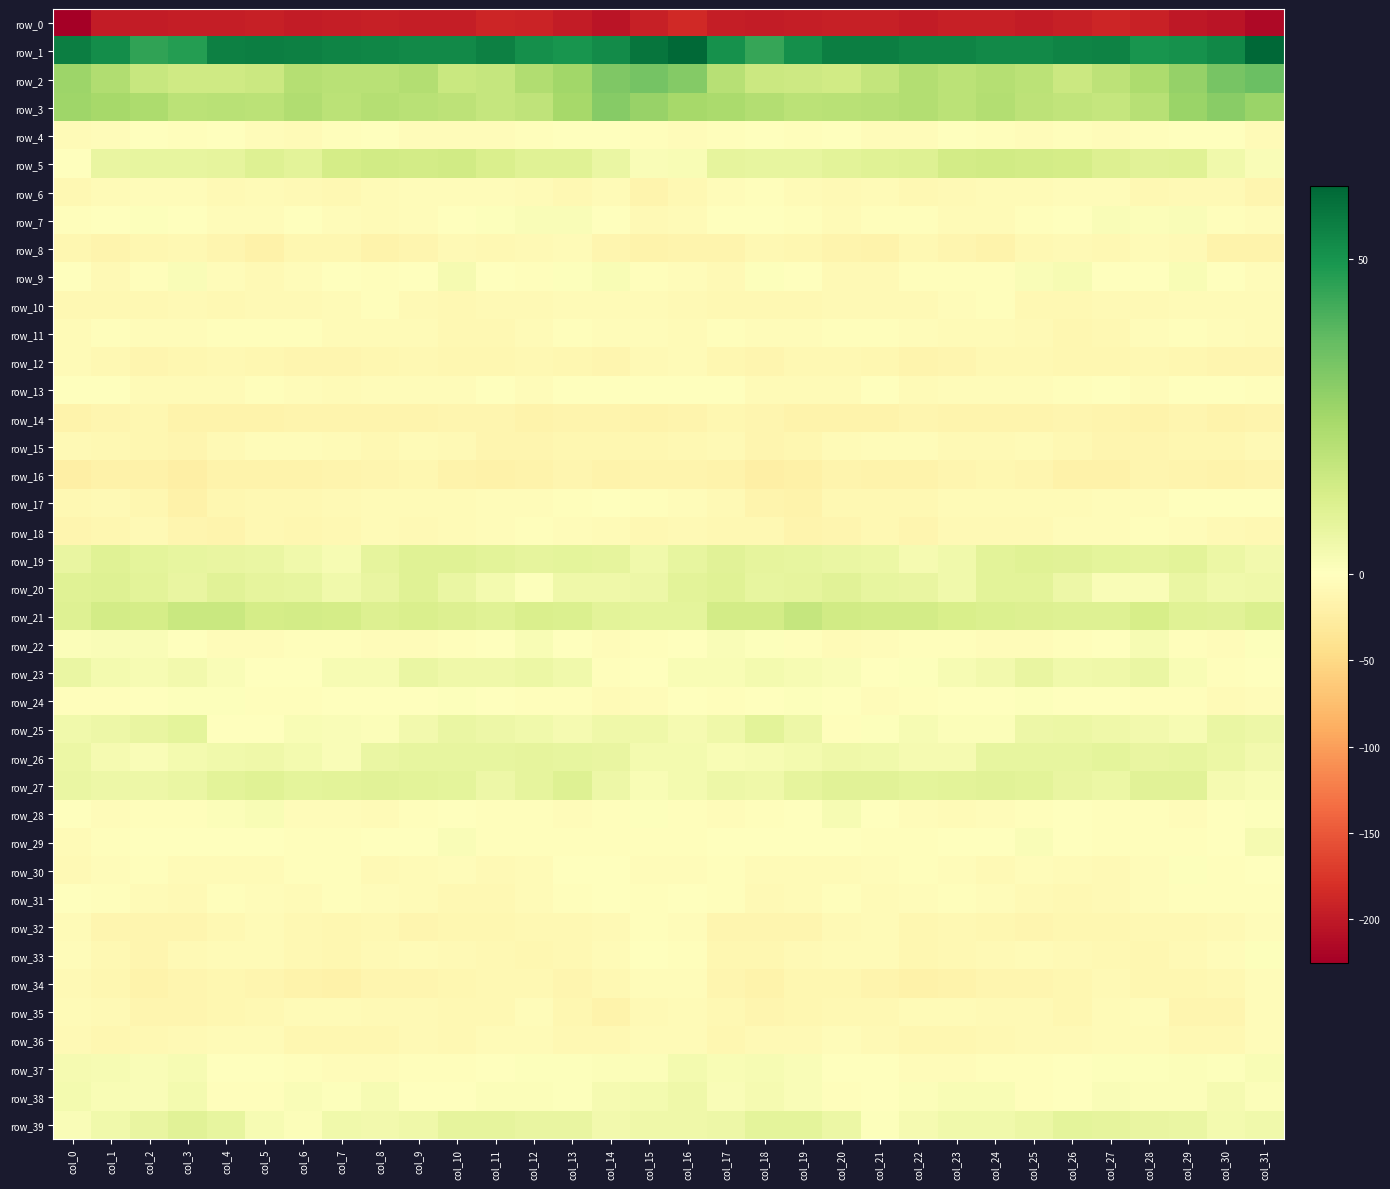

Reading right to left, extract all data points from this chart.

row_0: col_31=-215.8	col_30=-204.2	col_29=-200.8	col_28=-193.0	col_27=-189.2	col_26=-193.5	col_25=-197.8	col_24=-194.7	col_23=-194.7	col_22=-197.8	col_21=-194.6	col_20=-194.4	col_19=-196.8	col_18=-196.9	col_17=-196.0	col_16=-186.0	col_15=-193.8	col_14=-204.3	col_13=-197.5	col_12=-190.8	col_11=-189.7	col_10=-196.7	col_9=-196.3	col_8=-194.4	col_7=-196.0	col_6=-197.2	col_5=-193.4	col_4=-196.0	col_3=-196.8	col_2=-197.4	col_1=-197.6	col_0=-225.0
row_1: col_31=61.6	col_30=53.4	col_29=51.0	col_28=49.6	col_27=54.4	col_26=54.2	col_25=52.6	col_24=52.8	col_23=54.2	col_22=54.0	col_21=55.8	col_20=55.4	col_19=51.1	col_18=44.6	col_17=50.9	col_16=61.0	col_15=58.0	col_14=52.4	col_13=49.8	col_12=51.1	col_11=55.2	col_10=52.9	col_9=52.7	col_8=53.5	col_7=54.1	col_6=54.9	col_5=55.6	col_4=54.9	col_3=47.4	col_2=45.7	col_1=51.7	col_0=55.8
row_2: col_31=35.8	col_30=33.2	col_29=27.9	col_28=23.1	col_27=18.8	col_26=15.7	col_25=19.6	col_24=21.1	col_23=19.4	col_22=21.3	col_21=17.6	col_20=14.2	col_19=15.1	col_18=15.8	col_17=20.4	col_16=30.8	col_15=33.7	col_14=31.9	col_13=25.4	col_12=21.7	col_11=16.9	col_10=16.3	col_9=21.2	col_8=20.2	col_7=20.1	col_6=20.9	col_5=15.4	col_4=14.7	col_3=14.9	col_2=16.6	col_1=22.1	col_0=26.2
row_3: col_31=26.5	col_30=30.3	col_29=26.9	col_28=20.6	col_27=16.9	col_26=18.2	col_25=19.1	col_24=21.5	col_23=19.3	col_22=21.6	col_21=20.6	col_20=19.8	col_19=19.6	col_18=21.6	col_17=23.6	col_16=24.5	col_15=27.0	col_14=30.5	col_13=24.3	col_12=18.5	col_11=16.8	col_10=18.8	col_9=20.0	col_8=21.0	col_7=19.5	col_6=22.0	col_5=19.6	col_4=20.1	col_3=19.5	col_2=22.7	col_1=24.3	col_0=25.7
row_4: col_31=-6.4	col_30=-1.5	col_29=-0.0	col_28=-2.4	col_27=-3.6	col_26=-3.3	col_25=-4.9	col_24=-1.8	col_23=-1.1	col_22=-4.2	col_21=-5.2	col_20=-1.3	col_19=-2.1	col_18=-1.3	col_17=-2.3	col_16=-4.3	col_15=-2.7	col_14=-0.1	col_13=-0.7	col_12=-3.2	col_11=-3.6	col_10=-3.6	col_9=-4.7	col_8=-0.6	col_7=-2.0	col_6=-5.4	col_5=-3.9	col_4=-0.7	col_3=-2.7	col_2=-0.7	col_1=-4.1	col_0=-6.9
row_5: col_31=1.7	col_30=4.6	col_29=9.7	col_28=9.3	col_27=10.8	col_26=13.4	col_25=13.8	col_24=14.1	col_23=13.6	col_22=10.2	col_21=9.9	col_20=9.1	col_19=7.4	col_18=7.2	col_17=7.8	col_16=2.3	col_15=1.6	col_14=6.4	col_13=9.9	col_12=9.6	col_11=11.8	col_10=14.0	col_9=13.6	col_8=14.0	col_7=13.2	col_6=8.9	col_5=10.3	col_4=7.9	col_3=7.6	col_2=7.6	col_1=7.0	col_0=0.4
row_6: col_31=-13.8	col_30=-8.7	col_29=-7.1	col_28=-9.5	col_27=-4.0	col_26=-5.0	col_25=-5.3	col_24=-5.3	col_23=-7.9	col_22=-10.3	col_21=-5.7	col_20=-7.9	col_19=-5.7	col_18=-3.5	col_17=-4.9	col_16=-10.4	col_15=-14.5	col_14=-6.6	col_13=-9.4	col_12=-7.0	col_11=-4.0	col_10=-5.2	col_9=-5.2	col_8=-6.1	col_7=-9.2	col_6=-8.6	col_5=-5.6	col_4=-8.3	col_3=-3.9	col_2=-3.7	col_1=-5.8	col_0=-10.4
row_7: col_31=-4.5	col_30=-2.2	col_29=1.6	col_28=1.2	col_27=1.5	col_26=-0.9	col_25=-3.1	col_24=-6.1	col_23=-6.0	col_22=-2.4	col_21=-3.1	col_20=-5.8	col_19=-1.9	col_18=0.3	col_17=-0.8	col_16=-6.2	col_15=-8.5	col_14=-0.7	col_13=1.7	col_12=1.6	col_11=0.6	col_10=-1.5	col_9=-4.3	col_8=-6.5	col_7=-5.2	col_6=-1.2	col_5=-4.8	col_4=-4.6	col_3=-0.8	col_2=0.6	col_1=-1.1	col_0=-3.3
row_8: col_31=-15.9	col_30=-16.0	col_29=-7.9	col_28=-7.0	col_27=-9.9	col_26=-8.1	col_25=-10.3	col_24=-15.9	col_23=-13.9	col_22=-9.7	col_21=-17.3	col_20=-15.1	col_19=-11.3	col_18=-9.6	col_17=-14.4	col_16=-15.4	col_15=-16.9	col_14=-13.2	col_13=-6.4	col_12=-8.4	col_11=-9.5	col_10=-8.2	col_9=-12.4	col_8=-16.4	col_7=-11.4	col_6=-12.1	col_5=-17.8	col_4=-13.3	col_3=-10.2	col_2=-10.8	col_1=-14.8	col_0=-12.3
row_9: col_31=-3.7	col_30=0.0	col_29=2.0	col_28=-1.7	col_27=-1.6	col_26=2.5	col_25=1.5	col_24=-2.4	col_23=-2.7	col_22=-2.1	col_21=-7.1	col_20=-7.2	col_19=-0.6	col_18=0.8	col_17=-7.5	col_16=-5.2	col_15=-2.7	col_14=2.1	col_13=0.6	col_12=-2.6	col_11=0.0	col_10=3.0	col_9=-0.1	col_8=-3.2	col_7=-1.6	col_6=-4.4	col_5=-8.0	col_4=-5.2	col_3=1.5	col_2=-2.1	col_1=-7.1	col_0=-0.2
row_10: col_31=-6.5	col_30=-6.6	col_29=-6.5	col_28=-7.8	col_27=-7.5	col_26=-8.8	col_25=-9.5	col_24=-3.1	col_23=-4.0	col_22=-7.5	col_21=-7.8	col_20=-8.6	col_19=-9.3	col_18=-9.2	col_17=-9.8	col_16=-8.4	col_15=-6.5	col_14=-6.3	col_13=-6.6	col_12=-7.9	col_11=-7.9	col_10=-9.5	col_9=-7.5	col_8=-2.0	col_7=-5.5	col_6=-8.3	col_5=-7.9	col_4=-9.2	col_3=-8.7	col_2=-10.0	col_1=-9.3	col_0=-9.0
row_11: col_31=-6.3	col_30=-4.4	col_29=-2.5	col_28=-3.9	col_27=-9.1	col_26=-10.8	col_25=-8.3	col_24=-5.7	col_23=-6.4	col_22=-5.0	col_21=-2.4	col_20=-2.0	col_19=-4.2	col_18=-4.7	col_17=-3.5	col_16=-6.0	col_15=-4.2	col_14=-3.9	col_13=-2.0	col_12=-5.8	col_11=-10.4	col_10=-10.1	col_9=-6.9	col_8=-5.5	col_7=-6.6	col_6=-3.2	col_5=-2.6	col_4=-2.2	col_3=-5.1	col_2=-4.4	col_1=-3.5	col_0=-5.8
row_12: col_31=-12.6	col_30=-12.5	col_29=-11.9	col_28=-9.8	col_27=-11.7	col_26=-12.0	col_25=-9.5	col_24=-10.2	col_23=-12.6	col_22=-14.5	col_21=-12.1	col_20=-10.2	col_19=-9.2	col_18=-13.2	col_17=-11.7	col_16=-5.6	col_15=-7.6	col_14=-12.8	col_13=-10.6	col_12=-10.4	col_11=-12.2	col_10=-11.1	col_9=-9.4	col_8=-10.8	col_7=-13.8	col_6=-13.5	col_5=-11.2	col_4=-9.4	col_3=-10.9	col_2=-13.8	col_1=-10.3	col_0=-6.4
row_13: col_31=-1.8	col_30=-0.3	col_29=-1.0	col_28=-3.6	col_27=-1.3	col_26=-2.6	col_25=-4.6	col_24=-3.8	col_23=-4.4	col_22=-5.5	col_21=-1.5	col_20=-5.5	col_19=-6.4	col_18=-6.3	col_17=-1.2	col_16=-0.8	col_15=-1.5	col_14=-0.4	col_13=-1.4	col_12=-3.6	col_11=-0.9	col_10=-3.9	col_9=-4.6	col_8=-3.5	col_7=-5.6	col_6=-3.8	col_5=-2.2	col_4=-6.5	col_3=-6.4	col_2=-5.4	col_1=-0.2	col_0=-1.6
row_14: col_31=-14.5	col_30=-16.2	col_29=-13.7	col_28=-17.4	col_27=-15.1	col_26=-13.2	col_25=-14.9	col_24=-14.5	col_23=-15.2	col_22=-13.4	col_21=-16.5	col_20=-17.0	col_19=-17.4	col_18=-13.9	col_17=-10.6	col_16=-14.2	col_15=-17.1	col_14=-15.1	col_13=-14.6	col_12=-17.6	col_11=-13.8	col_10=-13.7	col_9=-14.9	col_8=-15.1	col_7=-14.4	col_6=-14.6	col_5=-17.2	col_4=-16.8	col_3=-16.8	col_2=-11.9	col_1=-12.8	col_0=-17.0
row_15: col_31=-7.7	col_30=-11.1	col_29=-11.7	col_28=-12.5	col_27=-14.0	col_26=-9.8	col_25=-5.6	col_24=-8.2	col_23=-7.4	col_22=-4.4	col_21=-5.1	col_20=-6.4	col_19=-11.4	col_18=-13.2	col_17=-8.7	col_16=-9.6	col_15=-11.0	col_14=-11.6	col_13=-11.7	col_12=-13.8	col_11=-12.9	col_10=-7.9	col_9=-5.6	col_8=-9.5	col_7=-5.4	col_6=-4.7	col_5=-5.2	col_4=-7.6	col_3=-13.9	col_2=-10.7	col_1=-9.4	col_0=-8.6
row_16: col_31=-14.4	col_30=-16.1	col_29=-14.7	col_28=-14.0	col_27=-18.0	col_26=-17.7	col_25=-13.9	col_24=-12.2	col_23=-13.7	col_22=-16.6	col_21=-16.5	col_20=-15.7	col_19=-19.8	col_18=-21.6	col_17=-17.0	col_16=-15.4	col_15=-15.1	col_14=-16.0	col_13=-13.6	col_12=-16.0	col_11=-17.9	col_10=-17.2	col_9=-11.9	col_8=-13.1	col_7=-14.6	col_6=-16.8	col_5=-15.8	col_4=-16.3	col_3=-22.5	col_2=-18.7	col_1=-19.0	col_0=-22.1
row_17: col_31=-1.2	col_30=-0.8	col_29=-1.5	col_28=-4.1	col_27=-4.5	col_26=-5.8	col_25=-5.3	col_24=-6.1	col_23=-6.1	col_22=-10.2	col_21=-9.9	col_20=-9.4	col_19=-16.6	col_18=-15.0	col_17=-7.3	col_16=-4.5	col_15=-2.8	col_14=-0.2	col_13=-2.6	col_12=-4.5	col_11=-4.9	col_10=-5.8	col_9=-5.4	col_8=-5.7	col_7=-7.6	col_6=-10.4	col_5=-9.4	col_4=-11.4	col_3=-18.1	col_2=-10.9	col_1=-7.9	col_0=-9.5
row_18: col_31=-9.7	col_30=-8.7	col_29=-5.2	col_28=-3.2	col_27=-3.6	col_26=-5.1	col_25=-7.6	col_24=-7.1	col_23=-7.8	col_22=-12.8	col_21=-9.8	col_20=-12.7	col_19=-15.5	col_18=-9.8	col_17=-9.0	col_16=-8.5	col_15=-10.0	col_14=-6.6	col_13=-4.2	col_12=-3.3	col_11=-4.0	col_10=-6.2	col_9=-8.1	col_8=-6.0	col_7=-10.1	col_6=-12.2	col_5=-10.1	col_4=-14.7	col_3=-13.7	col_2=-8.4	col_1=-11.0	col_0=-13.9
row_19: col_31=3.9	col_30=6.2	col_29=8.8	col_28=7.9	col_27=8.4	col_26=9.4	col_25=9.8	col_24=9.0	col_23=4.4	col_22=3.0	col_21=5.9	col_20=6.6	col_19=7.7	col_18=8.0	col_17=9.6	col_16=7.4	col_15=4.3	col_14=7.7	col_13=8.5	col_12=7.8	col_11=8.8	col_10=9.7	col_9=9.6	col_8=8.0	col_7=2.7	col_6=4.4	col_5=6.5	col_4=6.9	col_3=7.7	col_2=8.6	col_1=9.8	col_0=7.1
row_20: col_31=4.9	col_30=4.5	col_29=6.3	col_28=1.9	col_27=1.8	col_26=5.8	col_25=8.7	col_24=8.8	col_23=4.5	col_22=7.0	col_21=7.4	col_20=9.4	col_19=8.0	col_18=7.6	col_17=10.0	col_16=8.8	col_15=5.6	col_14=5.2	col_13=5.3	col_12=0.8	col_11=3.4	col_10=6.7	col_9=9.8	col_8=6.9	col_7=4.6	col_6=7.5	col_5=8.1	col_4=9.5	col_3=7.1	col_2=8.8	col_1=10.5	col_0=10.1
row_21: col_31=11.1	col_30=9.5	col_29=9.7	col_28=13.0	col_27=10.3	col_26=10.4	col_25=11.1	col_24=11.4	col_23=12.1	col_22=13.8	col_21=13.5	col_20=14.4	col_19=17.1	col_18=13.7	col_17=13.5	col_16=8.3	col_15=8.5	col_14=8.8	col_13=11.5	col_12=11.8	col_11=10.1	col_10=10.6	col_9=11.6	col_8=11.1	col_7=13.1	col_6=13.6	col_5=13.2	col_4=16.3	col_3=16.1	col_2=13.4	col_1=13.6	col_0=10.2
row_22: col_31=0.5	col_30=-4.5	col_29=-2.9	col_28=2.7	col_27=0.0	col_26=-3.1	col_25=-3.9	col_24=-5.1	col_23=-2.8	col_22=-1.8	col_21=-4.0	col_20=-5.6	col_19=-3.3	col_18=0.9	col_17=1.8	col_16=-0.3	col_15=-1.9	col_14=-4.7	col_13=-0.7	col_12=2.4	col_11=-1.5	col_10=-3.4	col_9=-4.2	col_8=-5.2	col_7=-1.8	col_6=-2.4	col_5=-5.1	col_4=-5.0	col_3=-1.4	col_2=1.7	col_1=1.6	col_0=1.0
row_23: col_31=-1.4	col_30=-3.1	col_29=2.1	col_28=6.4	col_27=5.2	col_26=4.6	col_25=7.0	col_24=3.9	col_23=2.9	col_22=0.5	col_21=-1.0	col_20=1.5	col_19=2.8	col_18=3.8	col_17=2.0	col_16=2.2	col_15=-1.3	col_14=-2.2	col_13=4.8	col_12=6.1	col_11=4.9	col_10=5.2	col_9=6.5	col_8=2.7	col_7=2.5	col_6=-0.7	col_5=0.0	col_4=1.7	col_3=4.1	col_2=2.7	col_1=3.7	col_0=6.5
row_24: col_31=-5.1	col_30=-6.4	col_29=-3.3	col_28=-3.3	col_27=-1.6	col_26=0.3	col_25=0.9	col_24=-0.8	col_23=-0.4	col_22=-2.2	col_21=-3.7	col_20=-0.3	col_19=0.7	col_18=-0.2	col_17=-2.8	col_16=-1.7	col_15=-4.2	col_14=-5.7	col_13=-2.5	col_12=-3.3	col_11=-0.4	col_10=0.6	col_9=0.3	col_8=-0.4	col_7=-1.3	col_6=-2.9	col_5=-3.0	col_4=0.8	col_3=0.6	col_2=-1.7	col_1=-2.2	col_0=-1.8
row_25: col_31=5.3	col_30=6.4	col_29=2.8	col_28=4.3	col_27=5.1	col_26=6.2	col_25=5.7	col_24=1.3	col_23=1.1	col_22=2.5	col_21=0.5	col_20=-1.9	col_19=5.5	col_18=9.1	col_17=5.3	col_16=3.2	col_15=4.9	col_14=5.0	col_13=3.3	col_12=4.4	col_11=5.7	col_10=6.5	col_9=4.2	col_8=1.0	col_7=1.5	col_6=2.4	col_5=-0.9	col_4=-0.3	col_3=8.6	col_2=7.1	col_1=5.5	col_0=4.7
row_26: col_31=3.9	col_30=6.2	col_29=7.5	col_28=7.2	col_27=8.3	col_26=7.4	col_25=7.2	col_24=7.3	col_23=2.9	col_22=2.9	col_21=4.7	col_20=4.9	col_19=3.7	col_18=2.8	col_17=2.0	col_16=3.6	col_15=3.7	col_14=7.2	col_13=7.3	col_12=7.8	col_11=7.7	col_10=7.4	col_9=7.5	col_8=6.5	col_7=1.9	col_6=3.7	col_5=4.9	col_4=4.5	col_3=3.6	col_2=1.8	col_1=3.4	col_0=6.0
row_27: col_31=2.3	col_30=3.2	col_29=9.6	col_28=9.3	col_27=5.8	col_26=6.9	col_25=8.8	col_24=9.2	col_23=8.9	col_22=8.2	col_21=9.5	col_20=9.3	col_19=8.0	col_18=5.1	col_17=5.5	col_16=3.5	col_15=2.2	col_14=5.5	col_13=10.4	col_12=7.8	col_11=5.4	col_10=8.3	col_9=8.9	col_8=9.2	col_7=8.7	col_6=8.3	col_5=9.9	col_4=8.9	col_3=6.6	col_2=5.3	col_1=5.5	col_0=6.7
row_28: col_31=0.6	col_30=-0.7	col_29=-4.4	col_28=-2.0	col_27=-2.4	col_26=-1.6	col_25=-1.8	col_24=-4.8	col_23=-5.3	col_22=-4.7	col_21=-0.0	col_20=2.5	col_19=-1.4	col_18=-2.6	col_17=-3.9	col_16=-1.9	col_15=0.9	col_14=-2.8	col_13=-3.6	col_12=-2.2	col_11=-2.4	col_10=-0.9	col_9=-3.0	col_8=-5.6	col_7=-4.9	col_6=-3.7	col_5=2.1	col_4=1.3	col_3=-2.3	col_2=-2.5	col_1=-4.4	col_0=-0.4
row_29: col_31=3.3	col_30=-1.5	col_29=-2.6	col_28=-2.0	col_27=-2.2	col_26=-0.1	col_25=1.6	col_24=-0.9	col_23=-1.4	col_22=-3.3	col_21=-2.0	col_20=-0.2	col_19=-1.1	col_18=-1.1	col_17=-0.5	col_16=-2.9	col_15=-1.9	col_14=-2.8	col_13=-2.1	col_12=-2.5	col_11=-1.9	col_10=1.5	col_9=0.5	col_8=-1.0	col_7=-2.3	col_6=-3.1	col_5=-1.2	col_4=-0.1	col_3=-1.8	col_2=0.2	col_1=-2.1	col_0=-5.5
row_30: col_31=-0.6	col_30=-3.1	col_29=0.6	col_28=-5.1	col_27=-7.8	col_26=-6.5	col_25=-4.4	col_24=-7.1	col_23=-4.1	col_22=-2.1	col_21=-4.8	col_20=-6.4	col_19=-6.3	col_18=-5.7	col_17=-2.6	col_16=-3.8	col_15=-5.0	col_14=-1.4	col_13=-0.4	col_12=-7.0	col_11=-7.8	col_10=-5.1	col_9=-5.4	col_8=-7.1	col_7=-2.8	col_6=-2.7	col_5=-5.7	col_4=-6.5	col_3=-6.7	col_2=-3.4	col_1=-4.4	col_0=-8.6
row_31: col_31=-3.2	col_30=-2.4	col_29=-2.3	col_28=-4.4	col_27=-7.7	col_26=-10.1	col_25=-7.8	col_24=-4.7	col_23=-2.5	col_22=-4.7	col_21=-5.3	col_20=-3.0	col_19=-5.9	col_18=-7.3	col_17=-2.9	col_16=-1.1	col_15=-3.0	col_14=-1.7	col_13=-3.1	col_12=-5.6	col_11=-8.9	col_10=-9.9	col_9=-6.8	col_8=-3.6	col_7=-3.1	col_6=-5.4	col_5=-4.0	col_4=-3.4	col_3=-7.9	col_2=-5.4	col_1=-2.2	col_0=-1.1
row_32: col_31=-3.6	col_30=-7.5	col_29=-9.1	col_28=-8.9	col_27=-11.4	col_26=-12.3	col_25=-13.0	col_24=-11.4	col_23=-9.4	col_22=-10.5	col_21=-6.5	col_20=-8.5	col_19=-12.5	col_18=-12.9	col_17=-12.8	col_16=-4.7	col_15=-3.2	col_14=-7.9	col_13=-9.2	col_12=-9.6	col_11=-12.1	col_10=-12.1	col_9=-13.4	col_8=-9.3	col_7=-10.5	col_6=-9.0	col_5=-6.4	col_4=-10.4	col_3=-13.2	col_2=-12.8	col_1=-12.7	col_0=-6.8
row_33: col_31=0.7	col_30=-5.2	col_29=-8.4	col_28=-10.7	col_27=-10.5	col_26=-8.3	col_25=-6.4	col_24=-7.4	col_23=-9.9	col_22=-11.7	col_21=-7.0	col_20=-5.6	col_19=-7.3	col_18=-11.1	col_17=-11.2	col_16=-2.4	col_15=-1.7	col_14=-6.1	col_13=-9.4	col_12=-10.9	col_11=-10.1	col_10=-7.1	col_9=-6.6	col_8=-7.6	col_7=-11.5	col_6=-10.2	col_5=-6.1	col_4=-6.0	col_3=-8.4	col_2=-12.4	col_1=-10.0	col_0=-4.9
row_34: col_31=-3.7	col_30=-8.8	col_29=-11.9	col_28=-10.7	col_27=-8.4	col_26=-11.1	col_25=-12.8	col_24=-13.5	col_23=-16.5	col_22=-18.4	col_21=-14.7	col_20=-11.8	col_19=-11.5	col_18=-16.6	col_17=-13.7	col_16=-5.1	col_15=-5.0	col_14=-9.9	col_13=-12.4	col_12=-9.3	col_11=-9.2	col_10=-12.2	col_9=-12.8	col_8=-13.9	col_7=-18.3	col_6=-17.1	col_5=-13.6	col_4=-10.7	col_3=-13.5	col_2=-17.0	col_1=-11.9	col_0=-7.9
row_35: col_31=-4.7	col_30=-13.9	col_29=-13.9	col_28=-5.2	col_27=-6.8	col_26=-10.6	col_25=-8.8	col_24=-8.1	col_23=-6.4	col_22=-5.5	col_21=-9.1	col_20=-10.4	col_19=-11.5	col_18=-13.5	col_17=-9.9	col_16=-6.5	col_15=-7.9	col_14=-15.9	col_13=-10.6	col_12=-4.4	col_11=-8.8	col_10=-10.4	col_9=-8.1	col_8=-7.8	col_7=-5.5	col_6=-6.9	col_5=-9.6	col_4=-10.6	col_3=-12.7	col_2=-12.9	col_1=-8.3	col_0=-5.6
row_36: col_31=-4.1	col_30=-9.7	col_29=-10.0	col_28=-7.0	col_27=-6.7	col_26=-7.8	col_25=-8.5	col_24=-9.8	col_23=-11.4	col_22=-11.6	col_21=-8.1	col_20=-5.1	col_19=-7.3	col_18=-7.7	col_17=-11.0	col_16=-5.6	col_15=-5.8	col_14=-10.5	col_13=-9.2	col_12=-6.5	col_11=-6.8	col_10=-8.9	col_9=-8.4	col_8=-11.0	col_7=-11.8	col_6=-11.3	col_5=-5.9	col_4=-6.1	col_3=-7.1	col_2=-9.5	col_1=-10.9	col_0=-8.4
row_37: col_31=2.3	col_30=0.9	col_29=1.0	col_28=0.8	col_27=0.5	col_26=-1.4	col_25=-2.3	col_24=-3.1	col_23=-3.8	col_22=-3.7	col_21=-0.9	col_20=-1.5	col_19=1.5	col_18=2.5	col_17=2.2	col_16=3.8	col_15=1.3	col_14=1.3	col_13=0.5	col_12=0.8	col_11=-0.0	col_10=-2.4	col_9=-2.4	col_8=-3.7	col_7=-4.2	col_6=-2.7	col_5=-0.7	col_4=-1.0	col_3=2.8	col_2=1.7	col_1=2.5	col_0=3.3
row_38: col_31=1.4	col_30=3.0	col_29=1.2	col_28=1.1	col_27=1.5	col_26=-0.2	col_25=-2.2	col_24=2.1	col_23=2.0	col_22=1.3	col_21=-0.4	col_20=-2.8	col_19=1.7	col_18=3.1	col_17=1.6	col_16=4.9	col_15=3.4	col_14=2.9	col_13=0.7	col_12=1.4	col_11=1.0	col_10=-1.4	col_9=-0.9	col_8=2.8	col_7=0.9	col_6=1.6	col_5=-1.9	col_4=-2.0	col_3=3.8	col_2=1.6	col_1=2.1	col_0=3.5
row_39: col_31=4.6	col_30=3.8	col_29=6.4	col_28=6.8	col_27=7.7	col_26=8.5	col_25=6.0	col_24=4.5	col_23=4.5	col_22=3.0	col_21=0.7	col_20=6.0	col_19=8.6	col_18=8.4	col_17=5.4	col_16=5.0	col_15=5.0	col_14=4.1	col_13=7.1	col_12=6.9	col_11=8.2	col_10=8.1	col_9=5.1	col_8=4.3	col_7=4.5	col_6=1.3	col_5=2.8	col_4=7.4	col_3=9.2	col_2=7.1	col_1=4.3	col_0=1.9